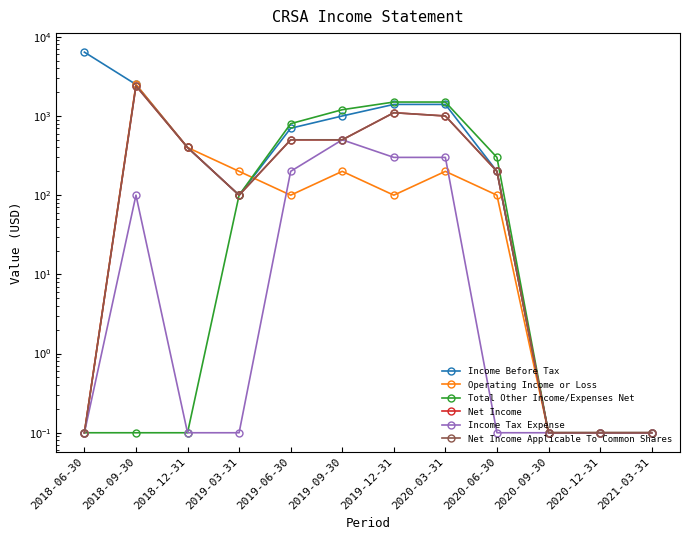

How many distinct data groups are displayed?

6